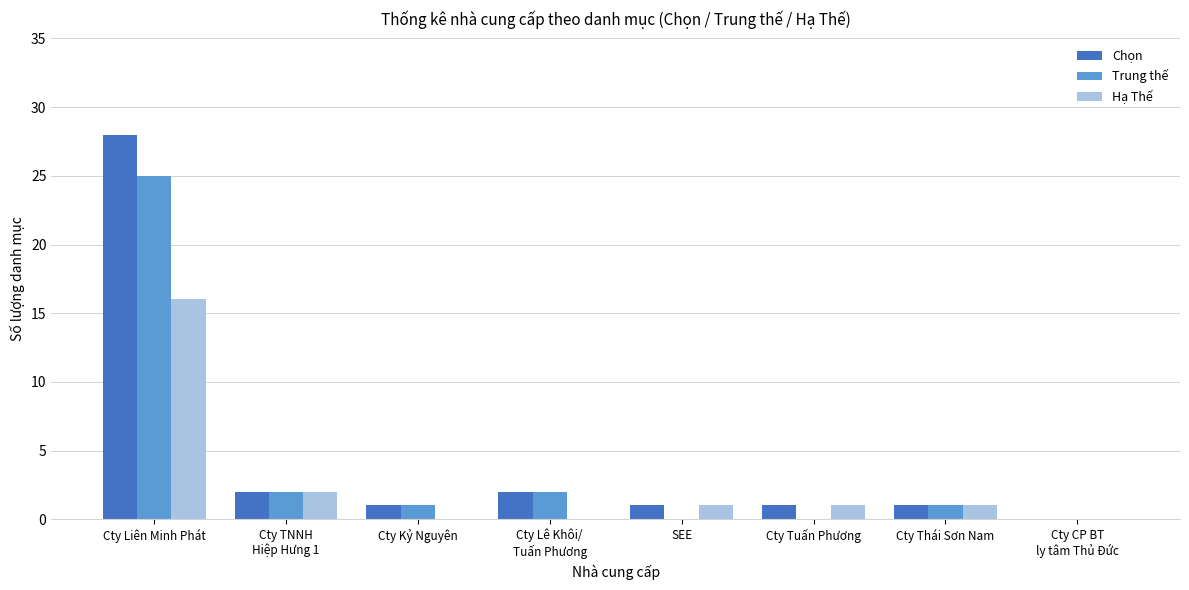

What is the sum of all Chọn values?

36